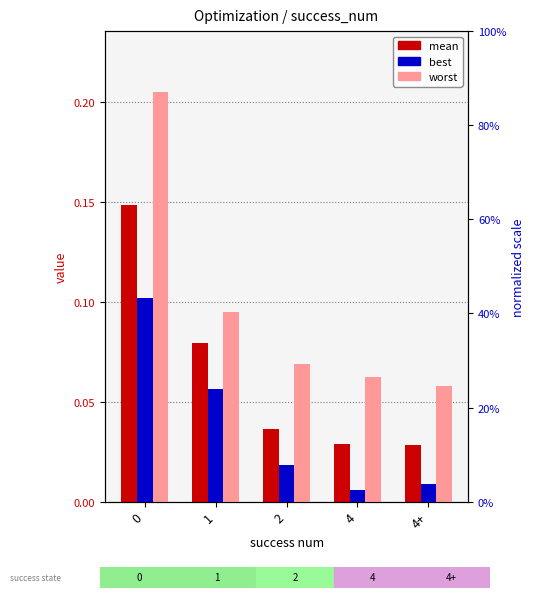

What position from the right is 4+?

1